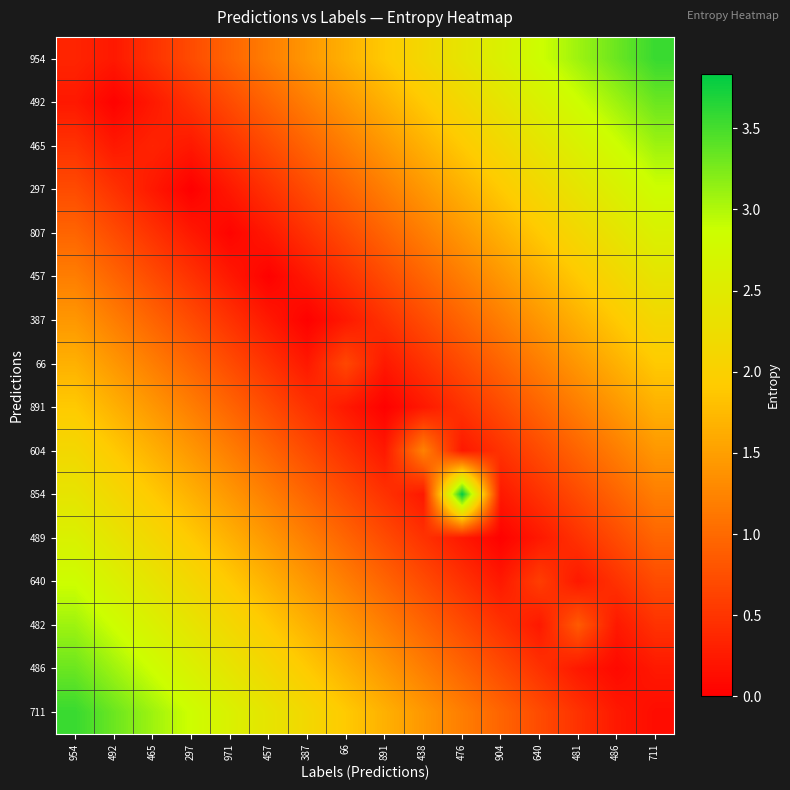

How many categories are shown in the chart?

16